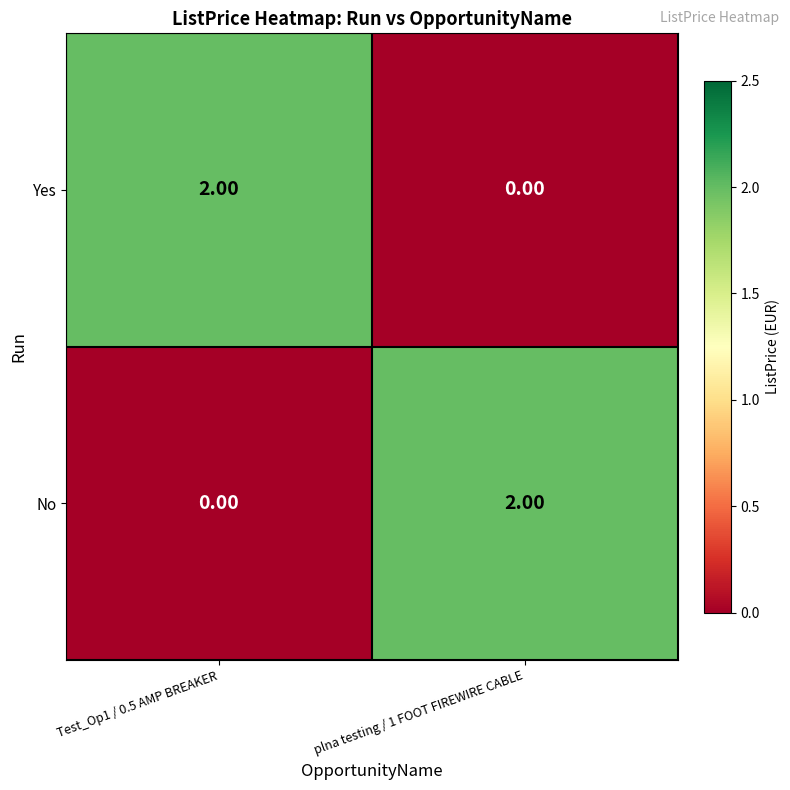

Is the value of No at Test_Op1 / 0.5 AMP BREAKER greater than the value of Yes at Test_Op1 / 0.5 AMP BREAKER?

No